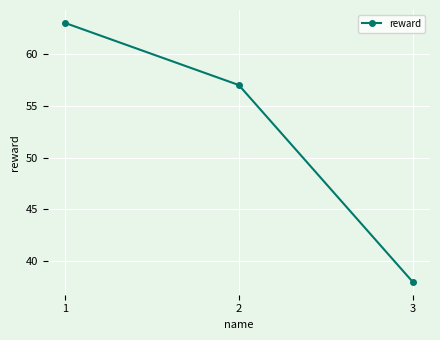

Where does the data first go above 57?

1